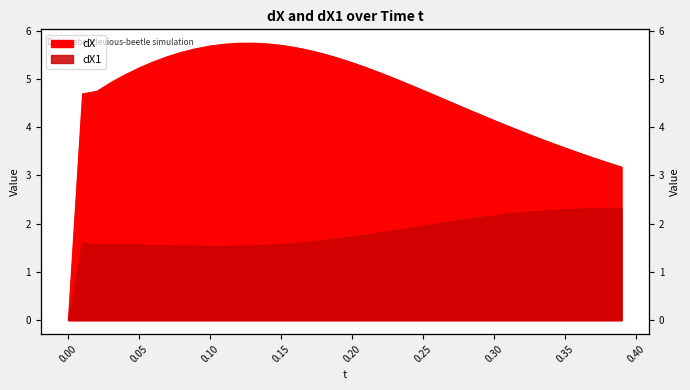

Which series has the largest range (max minus min)?

dX